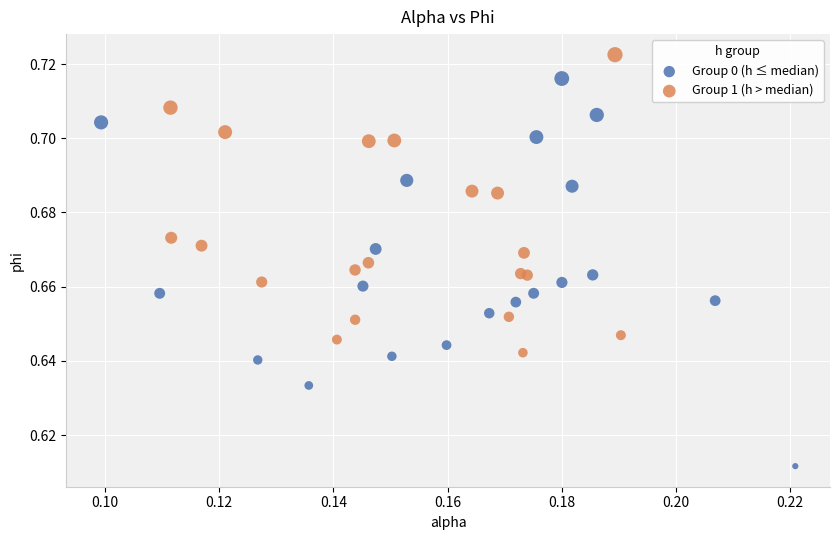

Which series contains the highest Y value?

Group 1 (h > median)